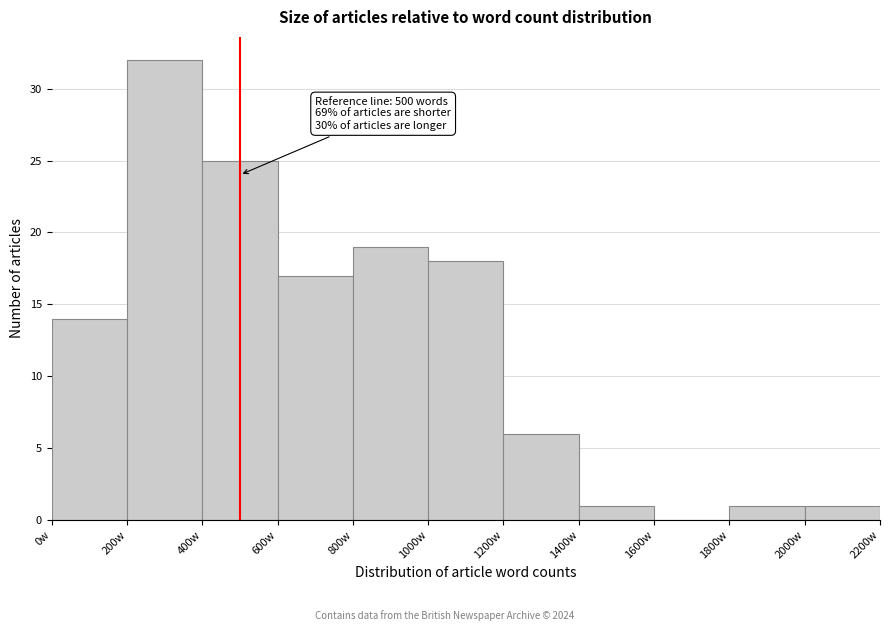

Over which range of the x-axis is the bar tallest?

200 to 400